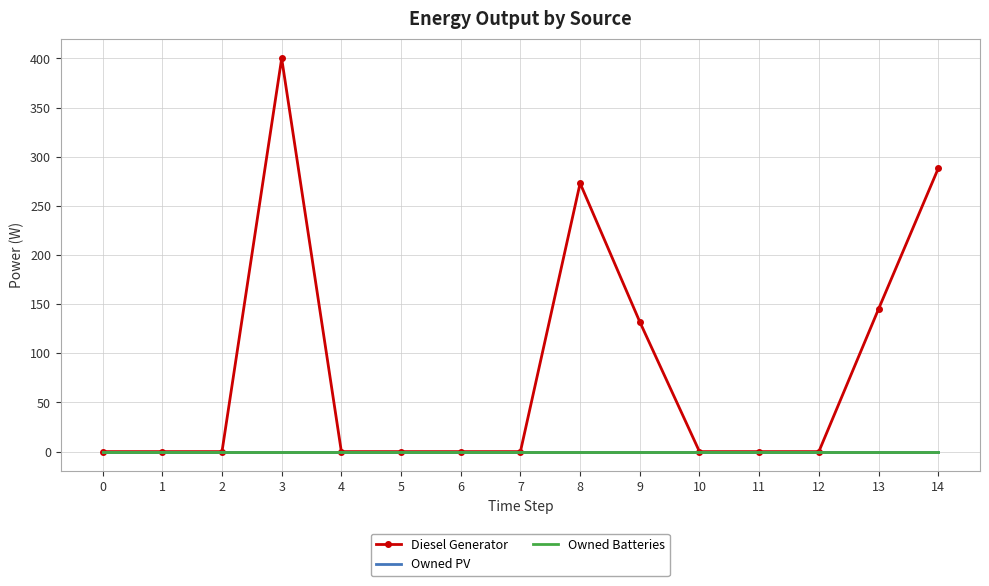

What is the greatest value displayed?

400